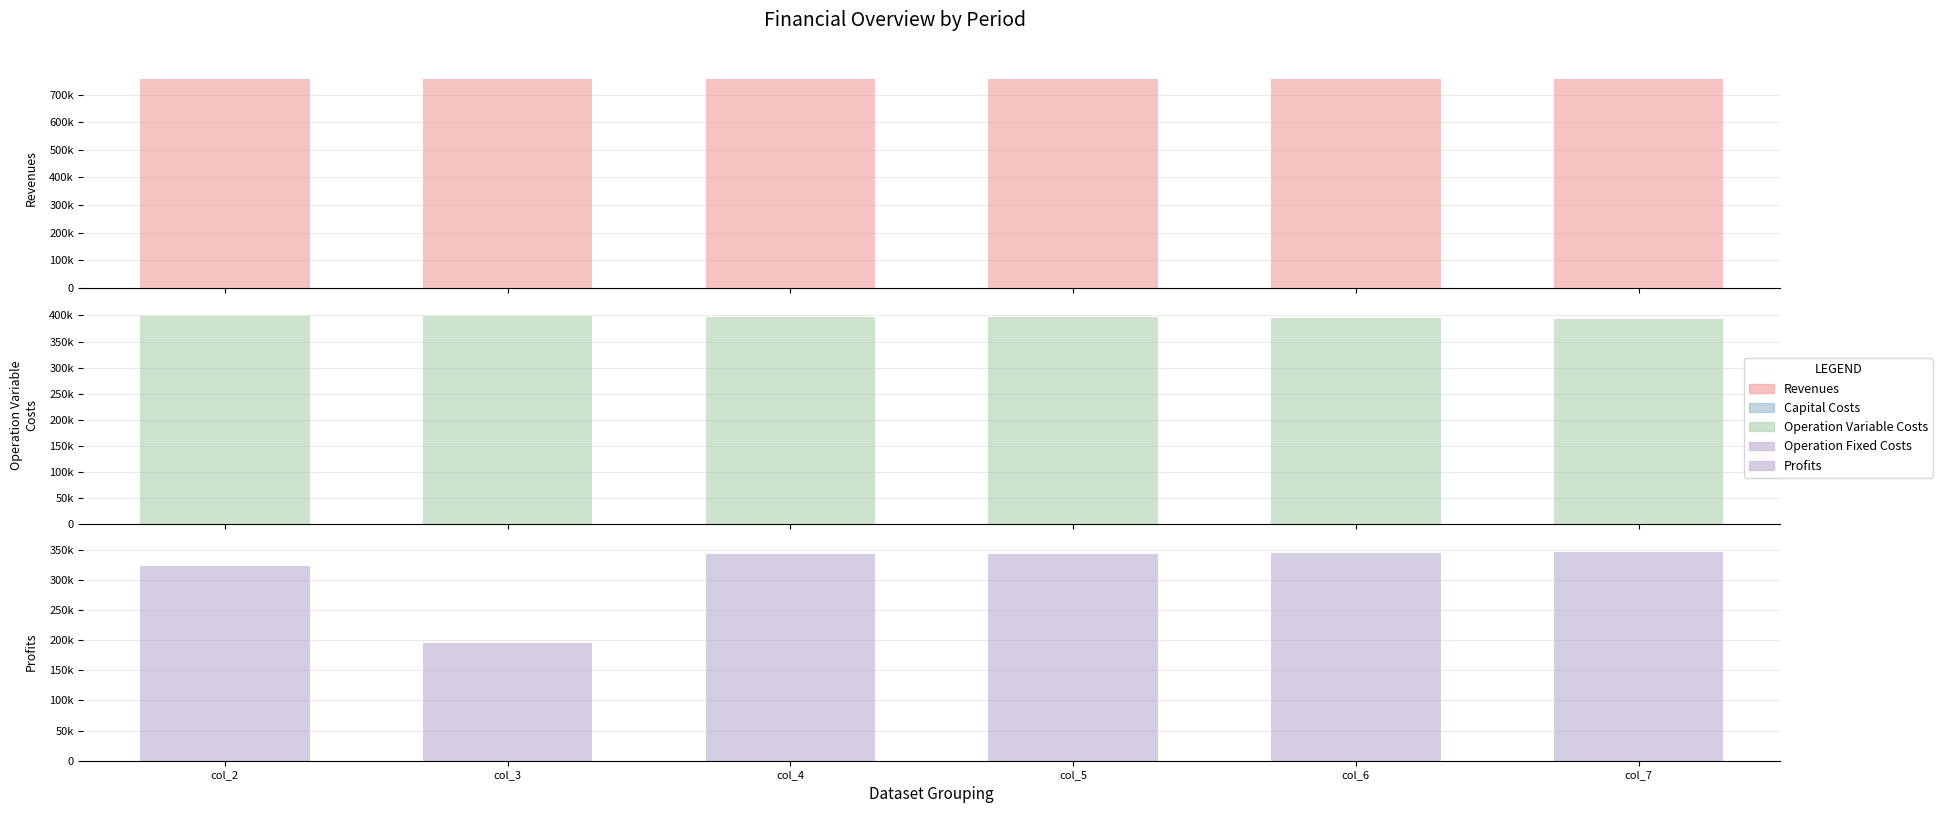

At how many categories does at least one series exceed 595840?

6